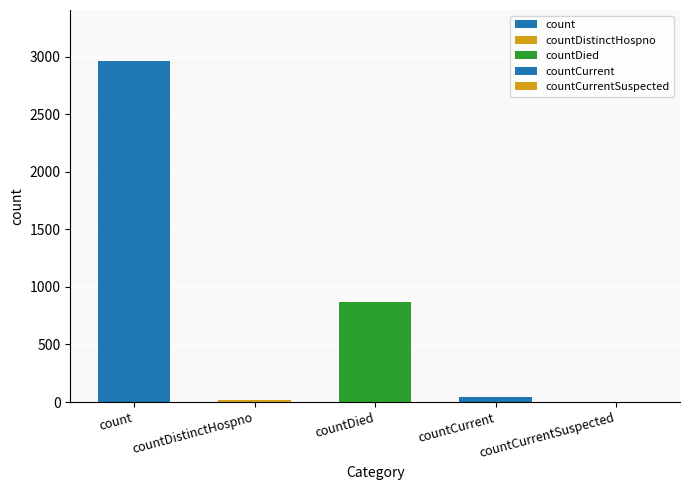

How many values are above zero?

4